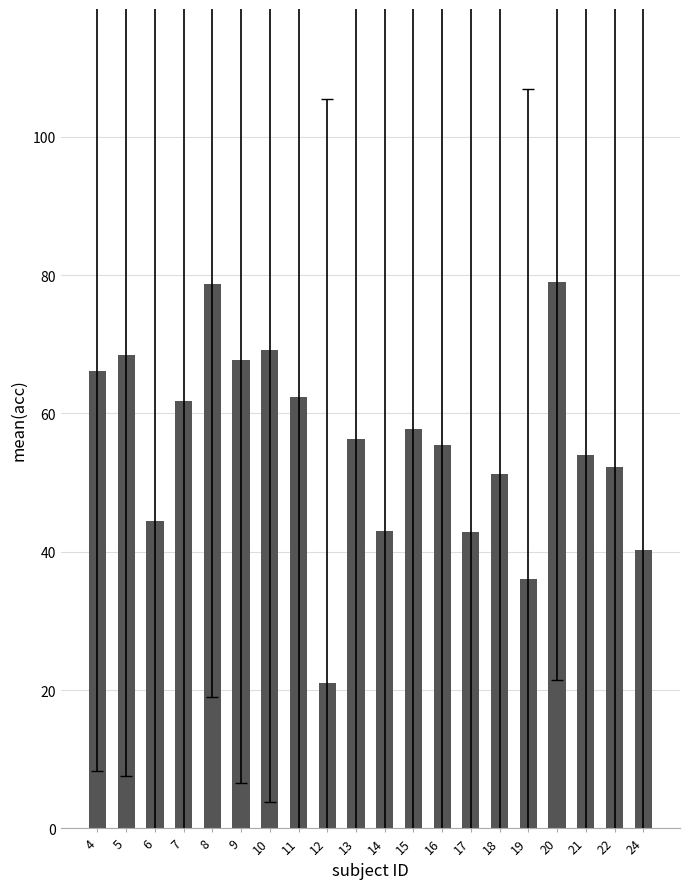

Between 12 and 7, which is larger?

7